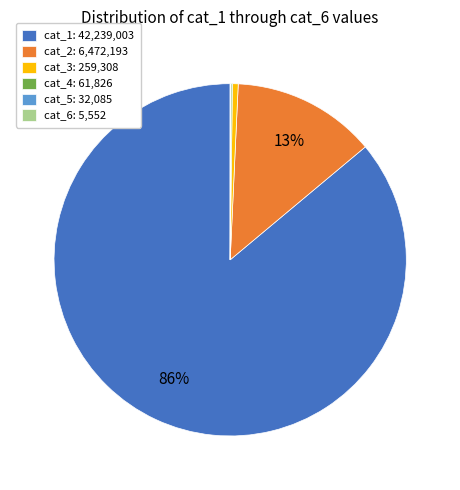

Which slice represents more than half of the pie?

cat_1: 42,239,003